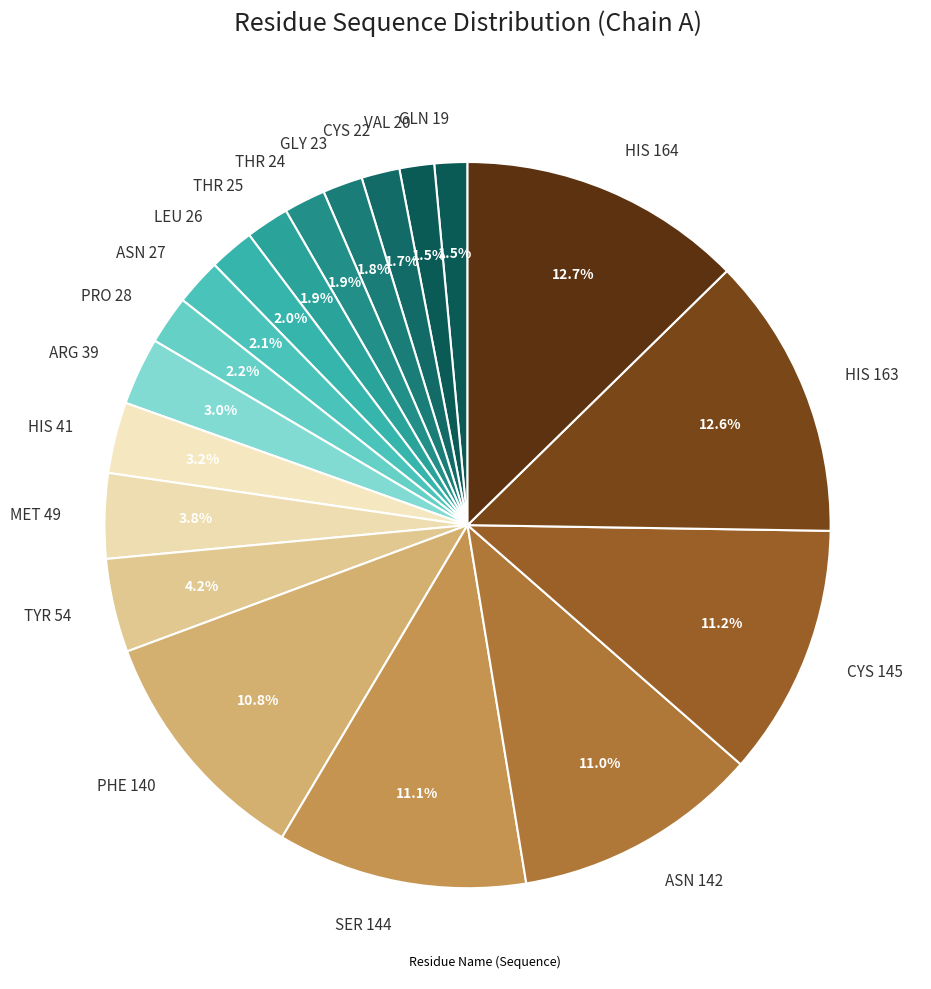

Approximately how many times larger is the value at HIS 164 compared to SER 144?

1.1